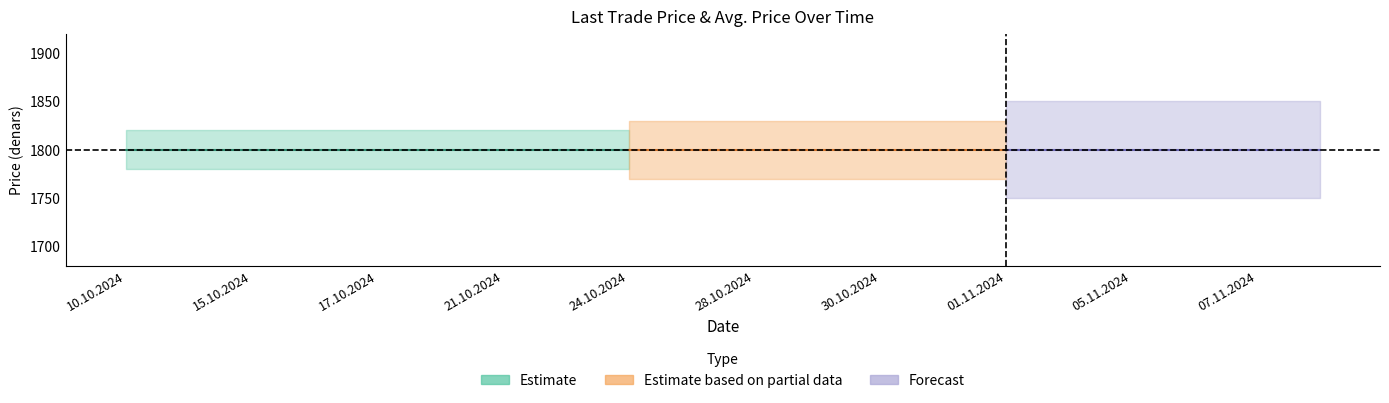

Is this an area chart (filled region under the line)?

No